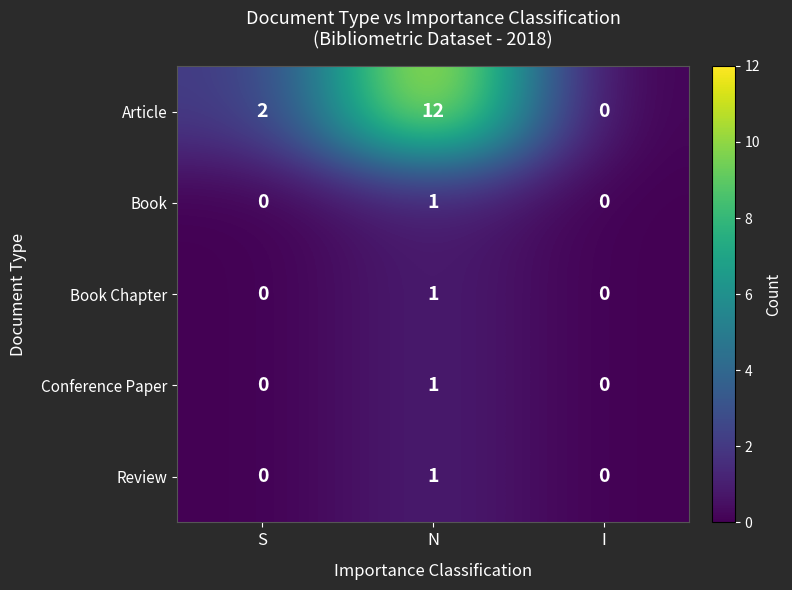

The value of Conference Paper at I is 0. True or false?

True